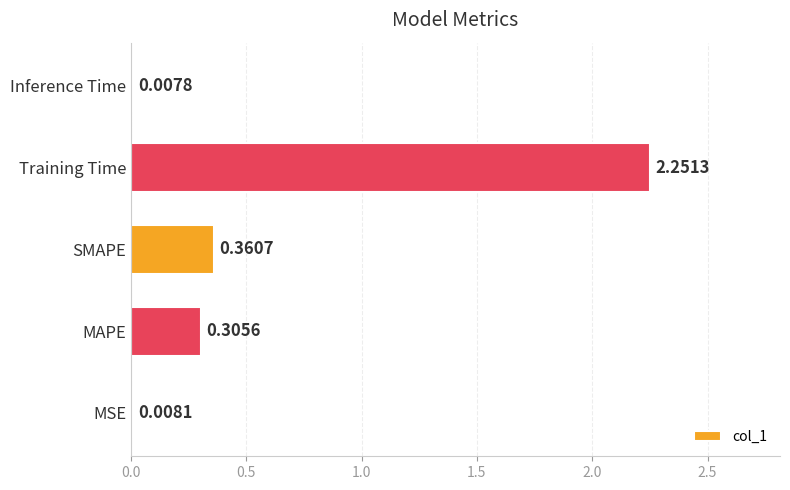

At which category does the chart reach its peak across all series?

Training Time